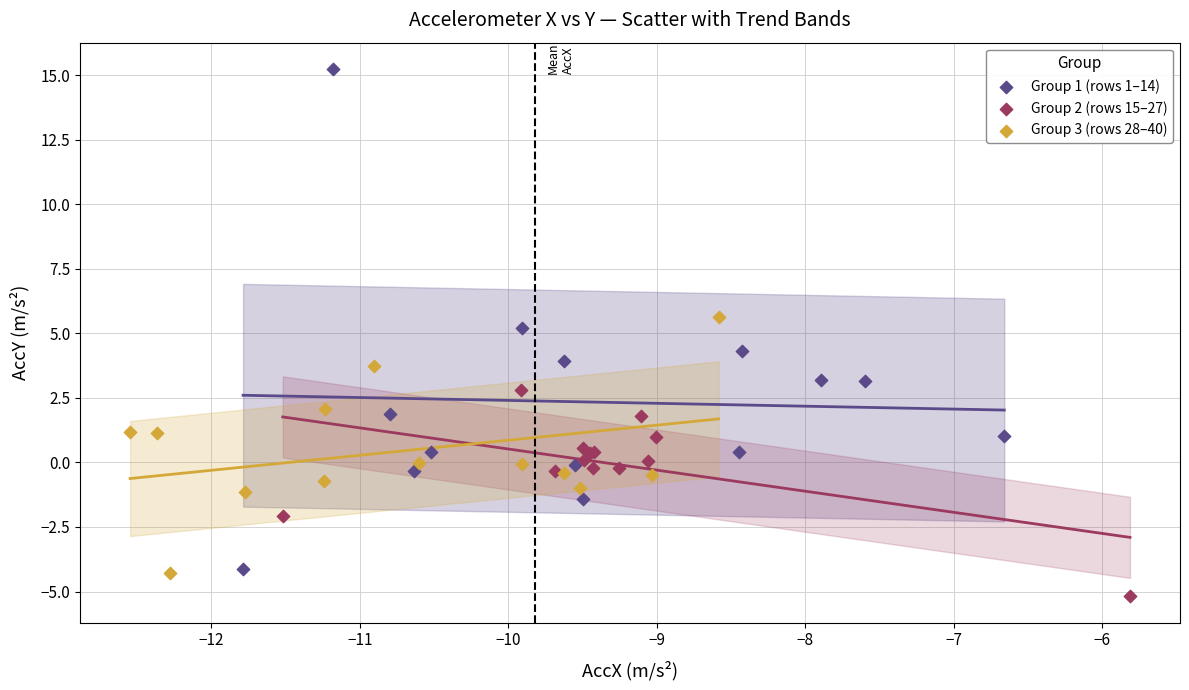

Which series reaches the minimum Y coordinate?

Group 2 (rows 15–27)